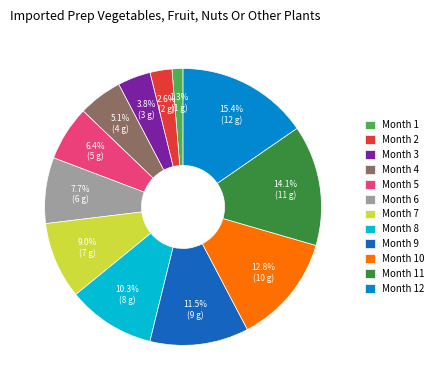

True or false: Month 1 accounts for 1% of the total.

True